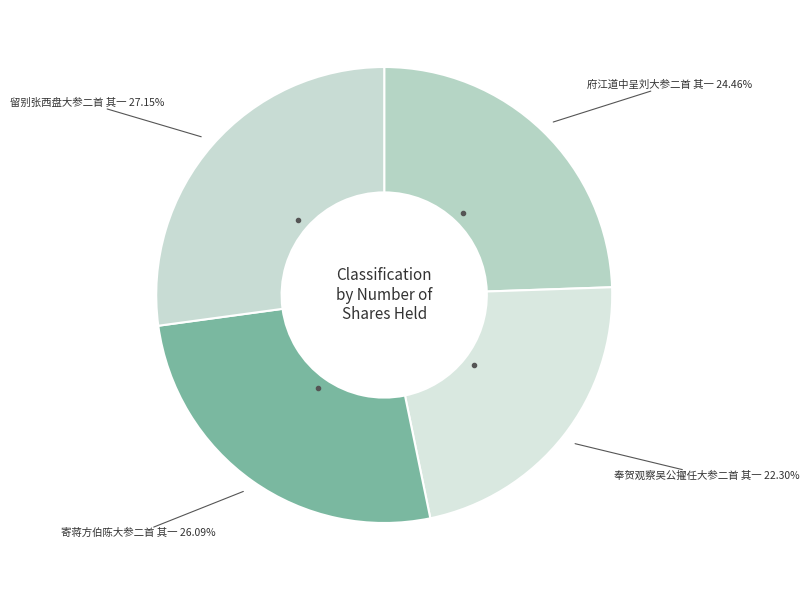

Count the number of slices in the pie.

4